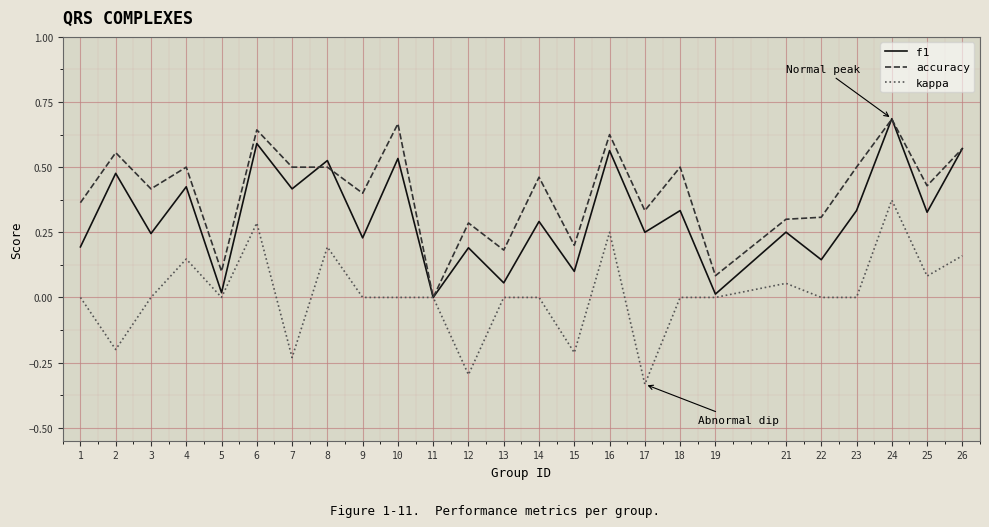

Is the value of f1 at 24 greater than the value of accuracy at 14?

Yes